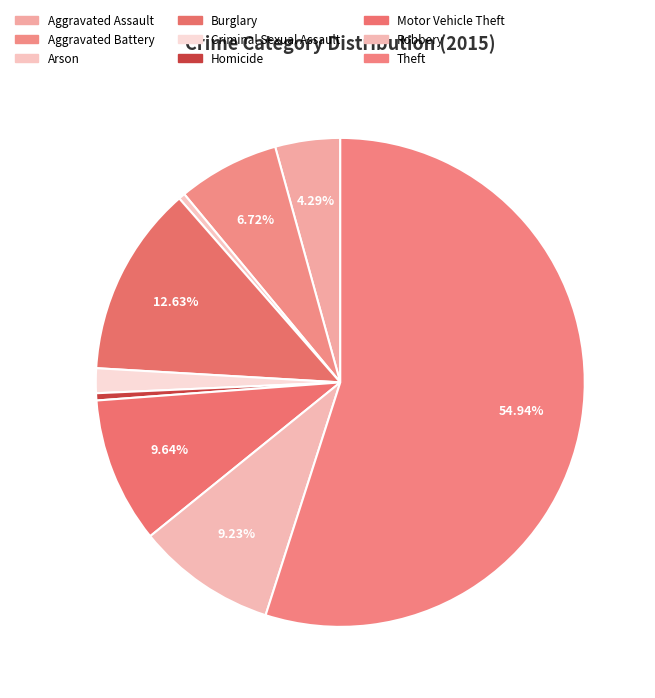

Which category accounts for the majority?

Theft